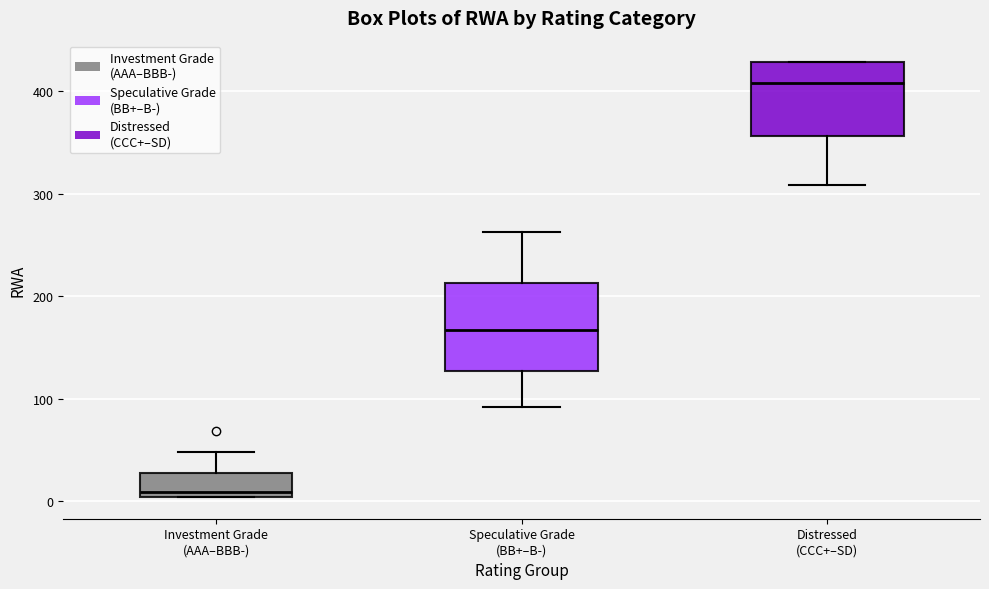

Comparing the boxes themselves (not the whiskers), which one is the tallest?

Speculative Grade (BB+–B-)